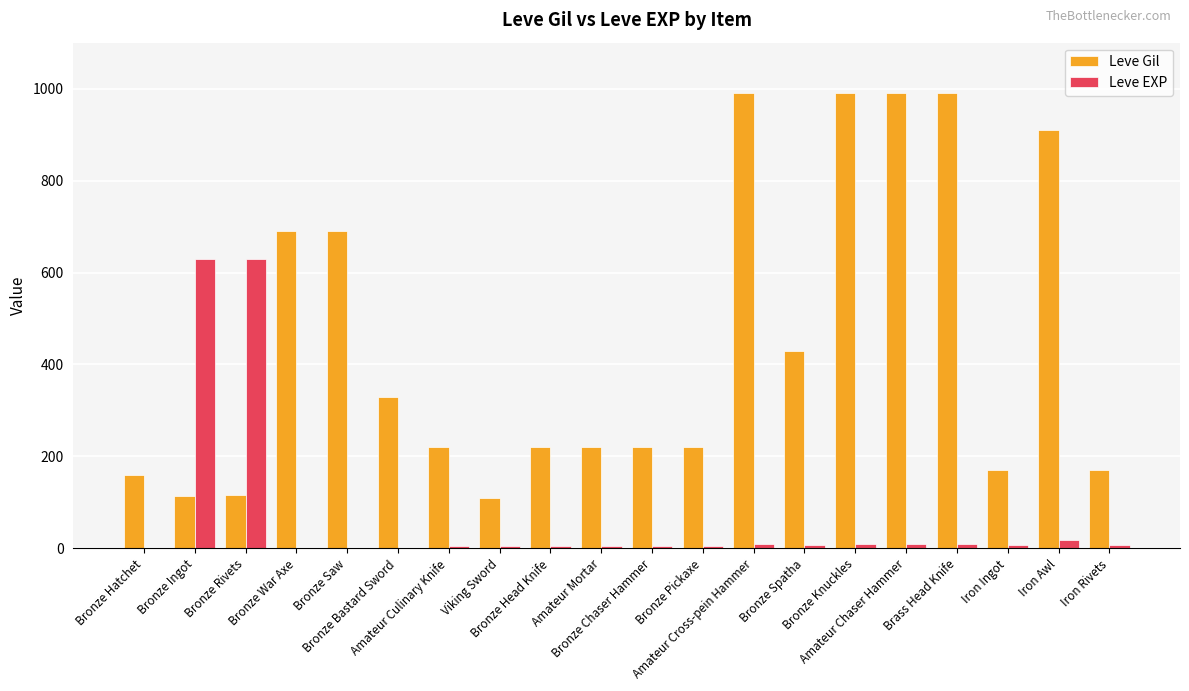

Where is Leve Gil nearest to the value 550?

Bronze Spatha